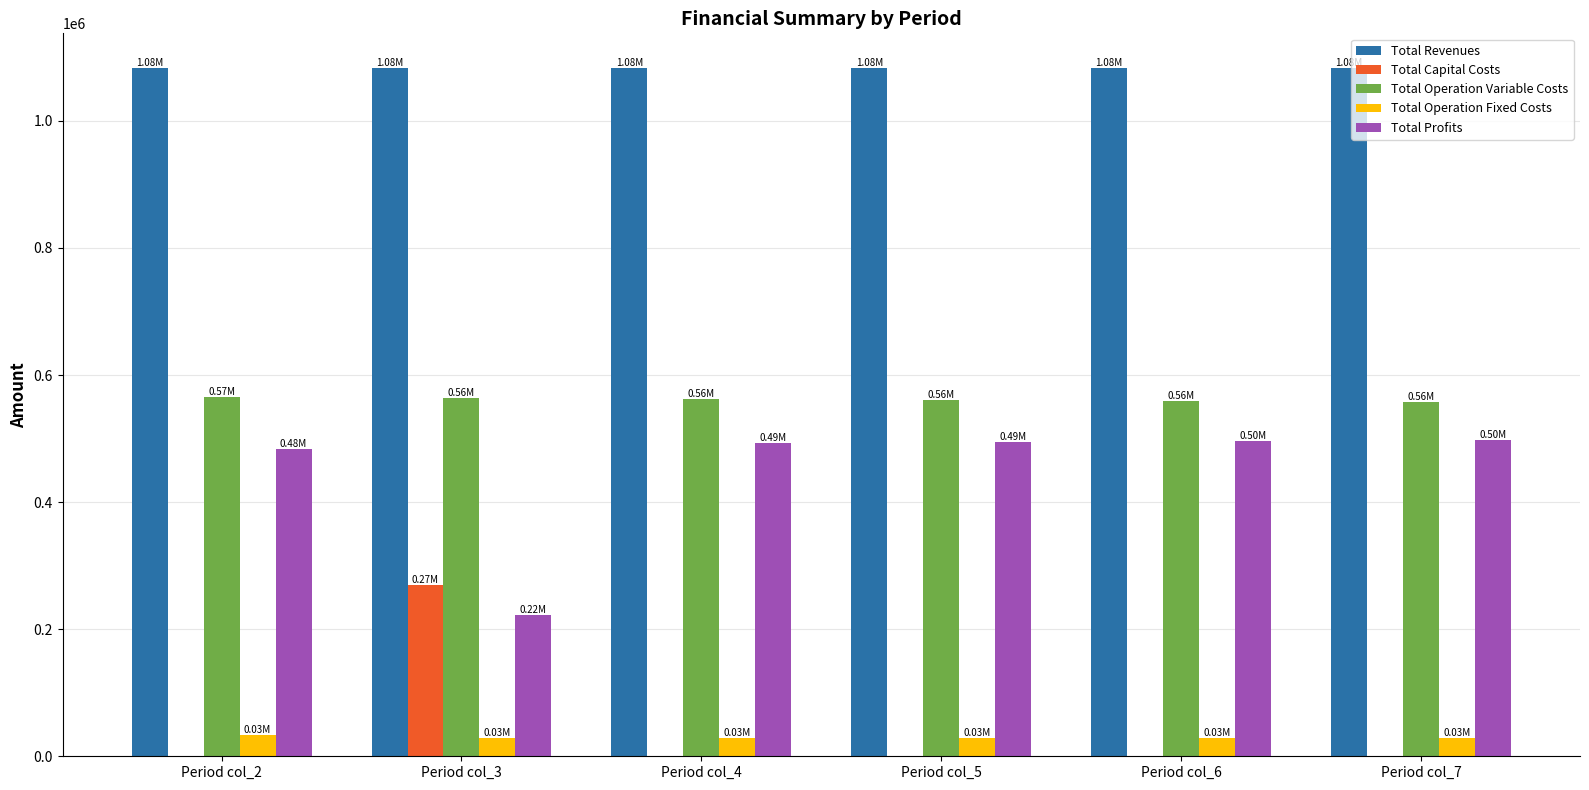

Is the value of Total Revenues at Period col_5 greater than the value of Total Capital Costs at Period col_4?

Yes